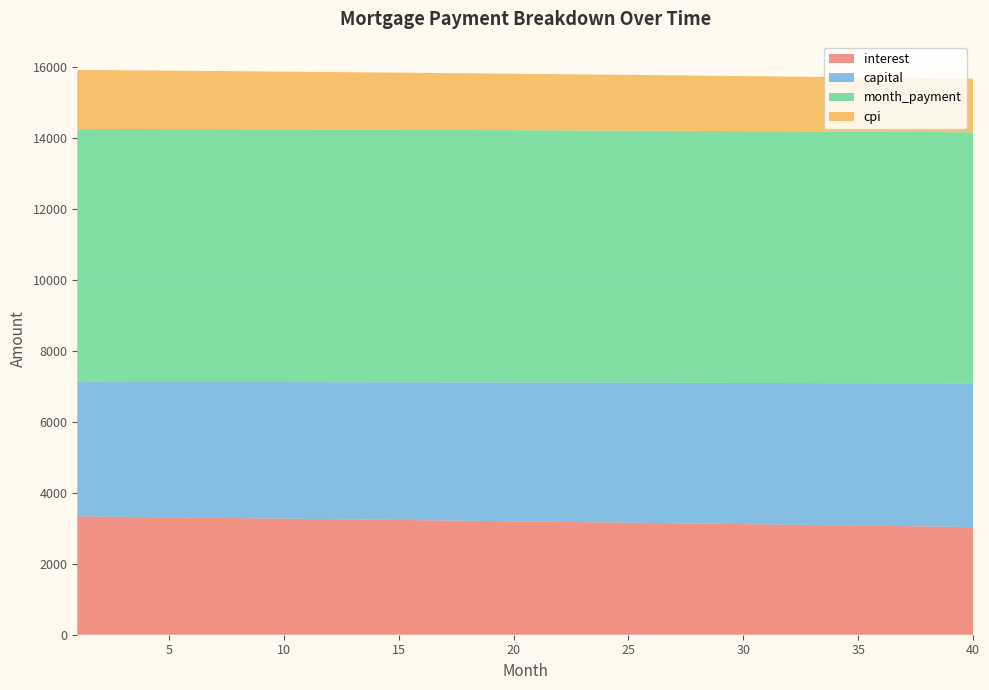

Reading left to right, transcribe all the data shown in this chart.

interest: 3338.9	3331.8	3324.6	3317.5	3310.3	3303.0	3295.8	3288.5	3281.1	3273.8	3266.4	3258.9	3251.5	3243.9	3236.4	3228.8	3221.2	3213.6	3205.9	3198.2	3190.5	3182.7	3174.9	3167.0	3159.1	3151.2	3143.2	3135.3	3127.2	3119.2	3111.1	3102.9	3094.8	3086.6	3078.3	3070.1	3061.7	3053.4	3045.0	3036.6
capital: 3794.2	3800.5	3806.8	3813.2	3819.5	3825.9	3832.3	3838.7	3845.1	3851.5	3857.9	3864.3	3870.8	3877.2	3883.7	3890.2	3896.6	3903.1	3909.6	3916.2	3922.7	3929.2	3935.8	3942.3	3948.9	3955.5	3962.1	3968.7	3975.3	3981.9	3988.6	3995.2	4001.9	4008.5	4015.2	4021.9	4028.6	4035.3	4042.1	4048.8
month_payment: 7133.1	7132.3	7131.5	7130.7	7129.8	7129.0	7128.1	7127.1	7126.2	7125.2	7124.3	7123.3	7122.2	7121.2	7120.1	7119.0	7117.9	7116.7	7115.6	7114.4	7113.1	7111.9	7110.6	7109.3	7108.0	7106.7	7105.3	7103.9	7102.5	7101.1	7099.6	7098.1	7096.6	7095.1	7093.5	7092.0	7090.4	7088.7	7087.1	7085.4
cpi: 1663.1	1659.6	1656.0	1652.4	1648.8	1645.1	1641.5	1637.8	1634.2	1630.5	1626.7	1623.0	1619.3	1615.5	1611.7	1607.9	1604.1	1600.3	1596.4	1592.6	1588.7	1584.8	1580.9	1576.9	1573.0	1569.0	1565.0	1561.0	1557.0	1552.9	1548.9	1544.8	1540.7	1536.6	1532.5	1528.3	1524.2	1520.0	1515.8	1511.5